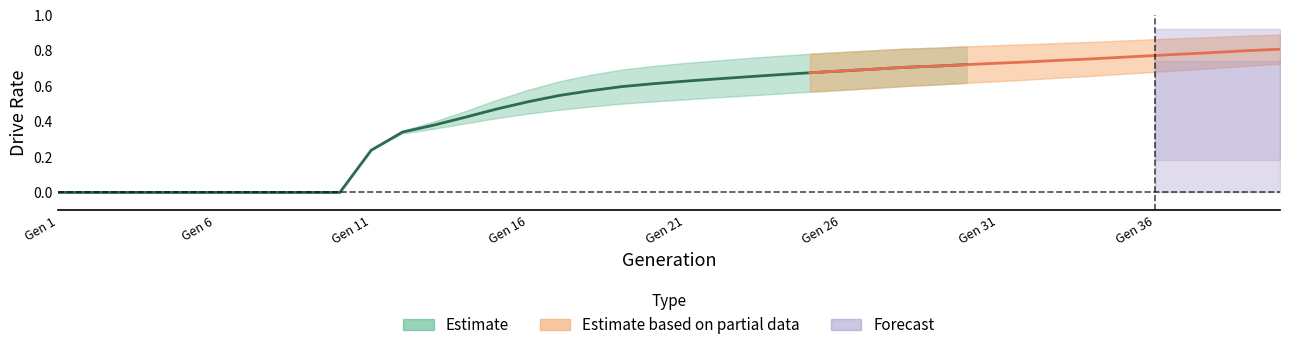

Is this an area chart (filled region under the line)?

No